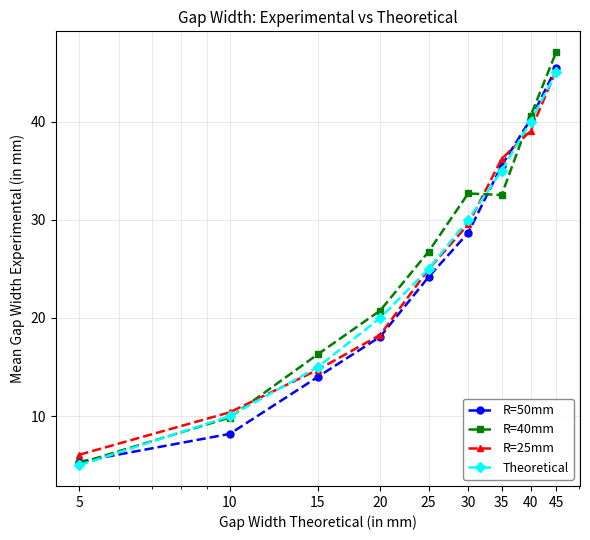

What is the minimum value shown in the chart?

5.0